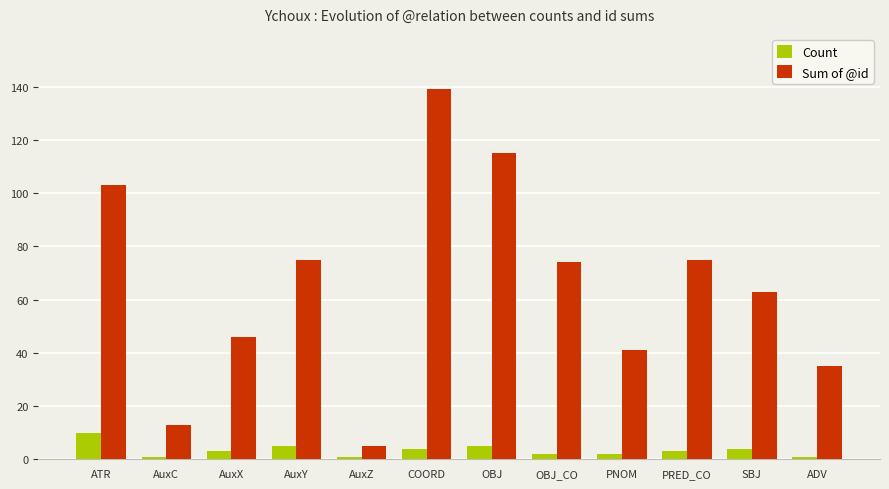

Are the bars horizontal?

No